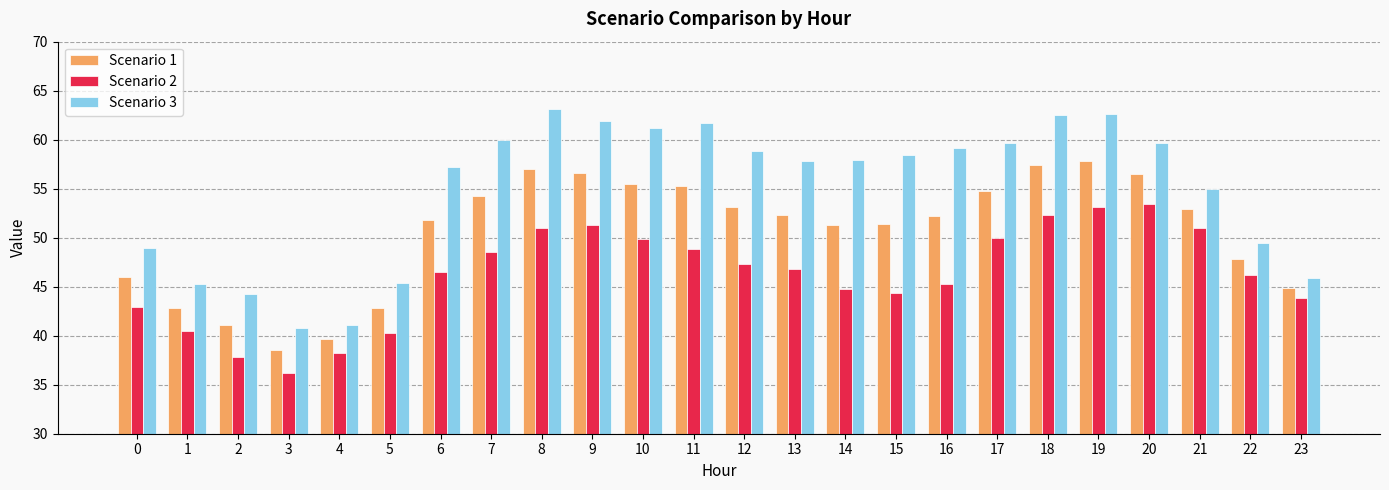

What is the difference between the maximum and minimum values in the Scenario 3 series?

22.3